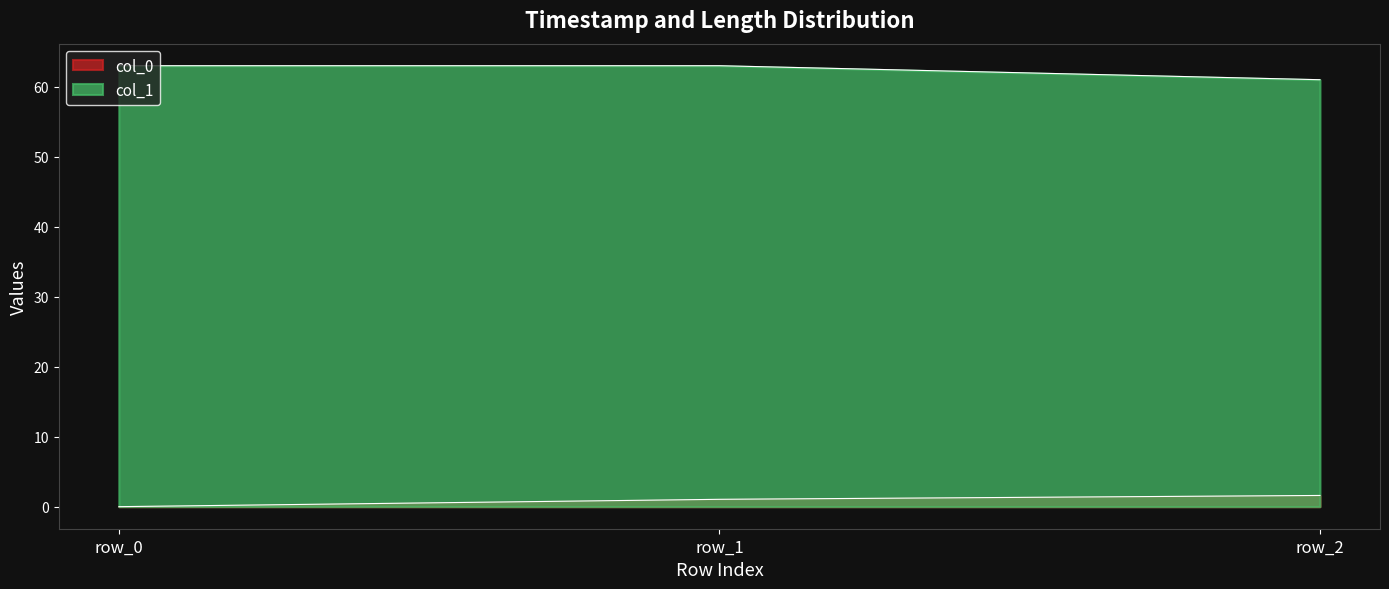

What is the greatest value displayed?

63.0